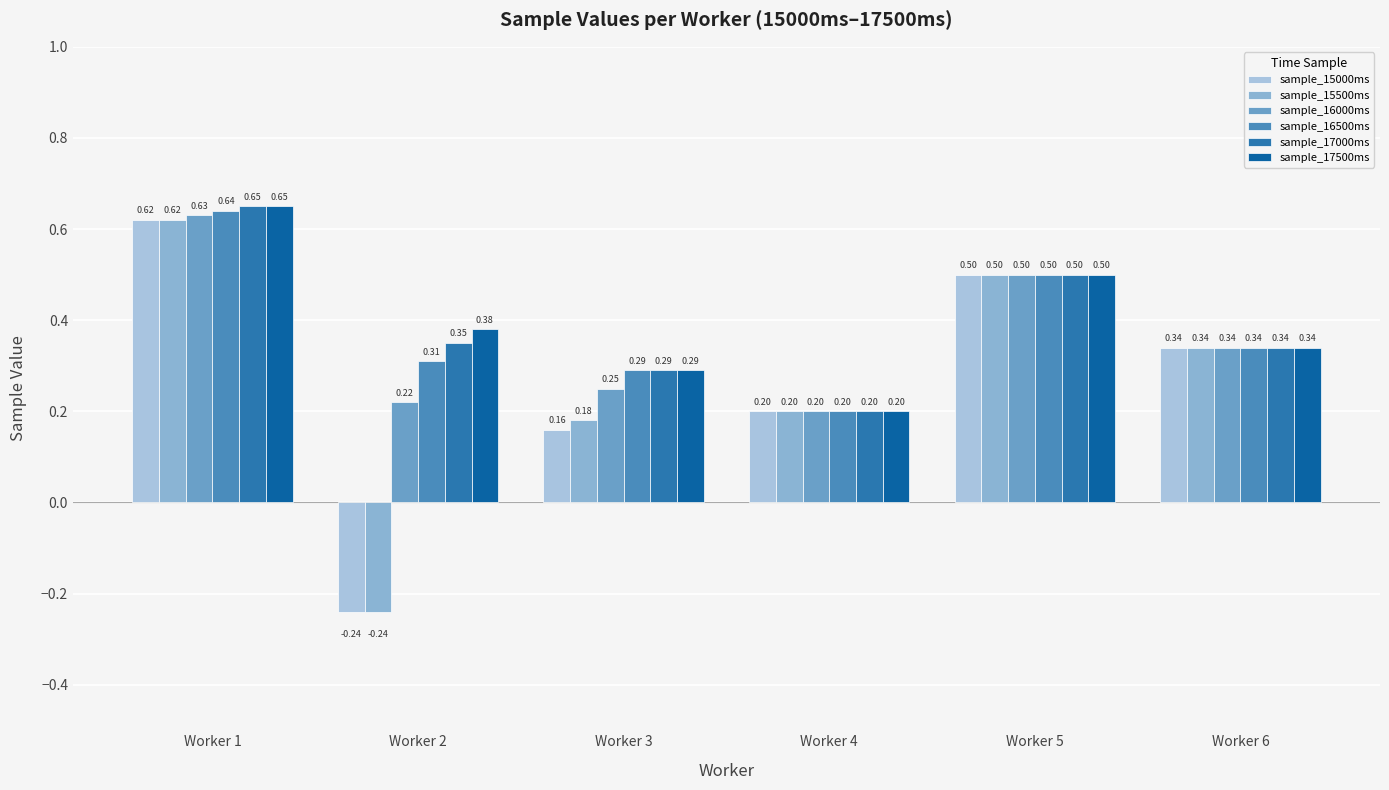

At how many categories does at least one series exceed 0?

6